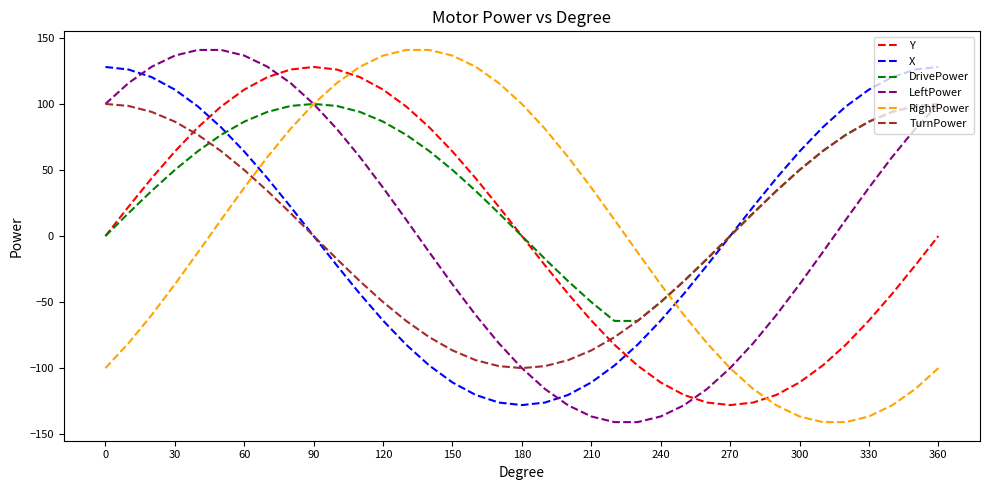

How many intersections are there between TurnPower and Y?

2